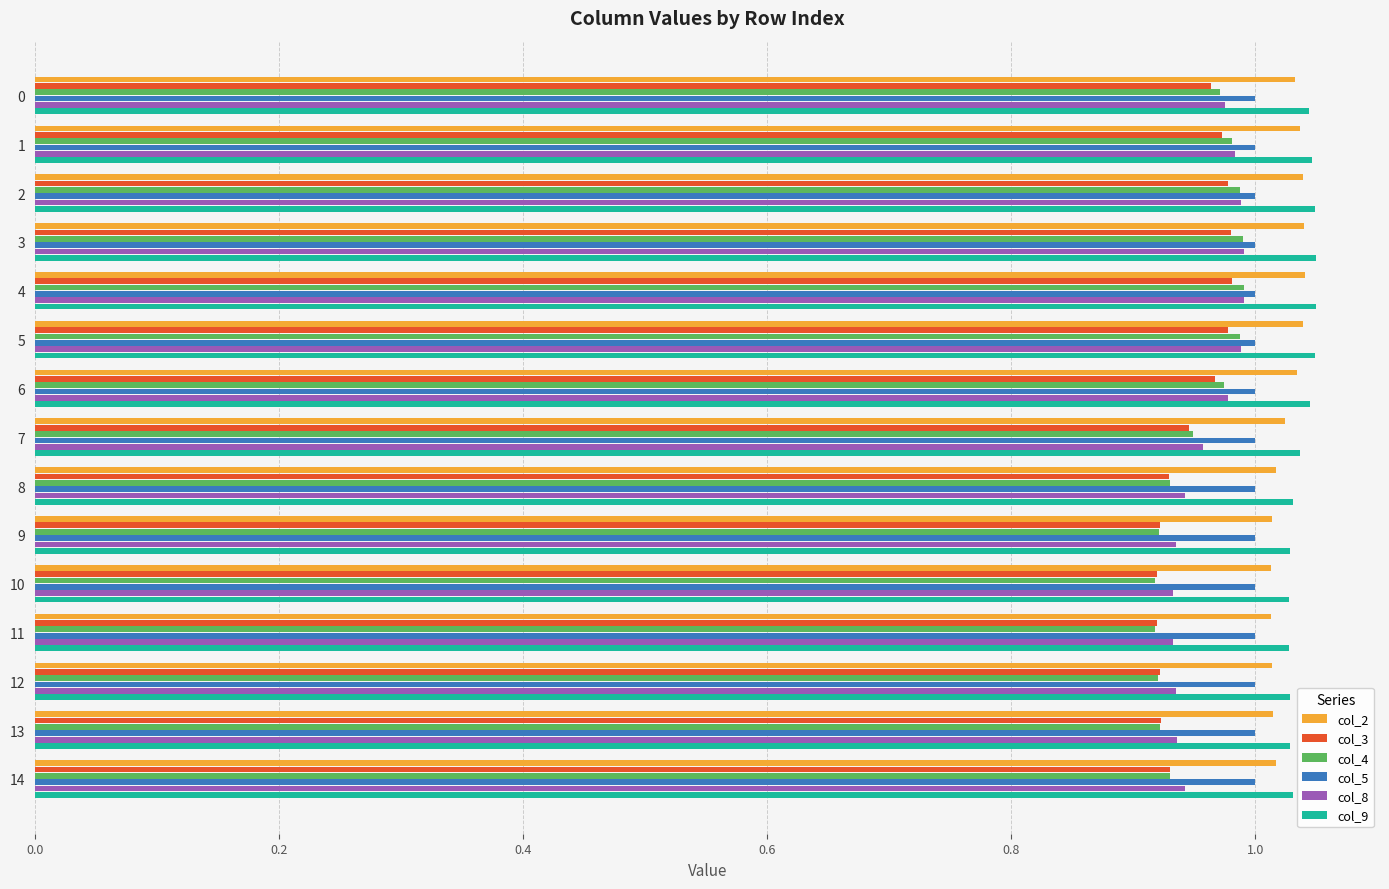

What is the sum of all col_9 values?

15.6